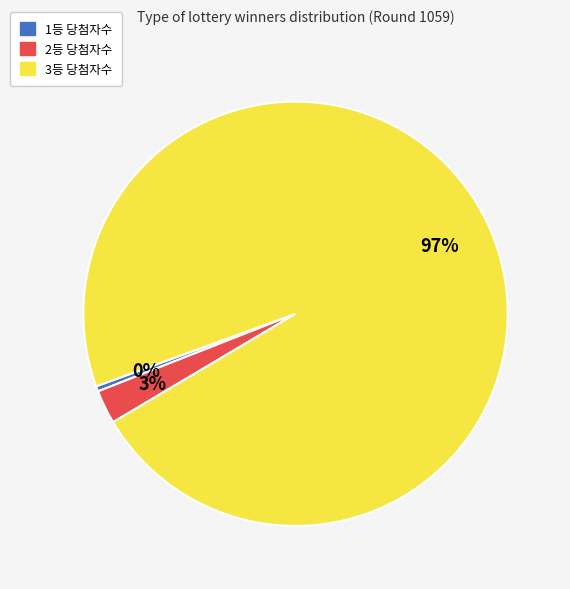

Which has a higher value, 2등 당첨자수 or 3등 당첨자수?

3등 당첨자수